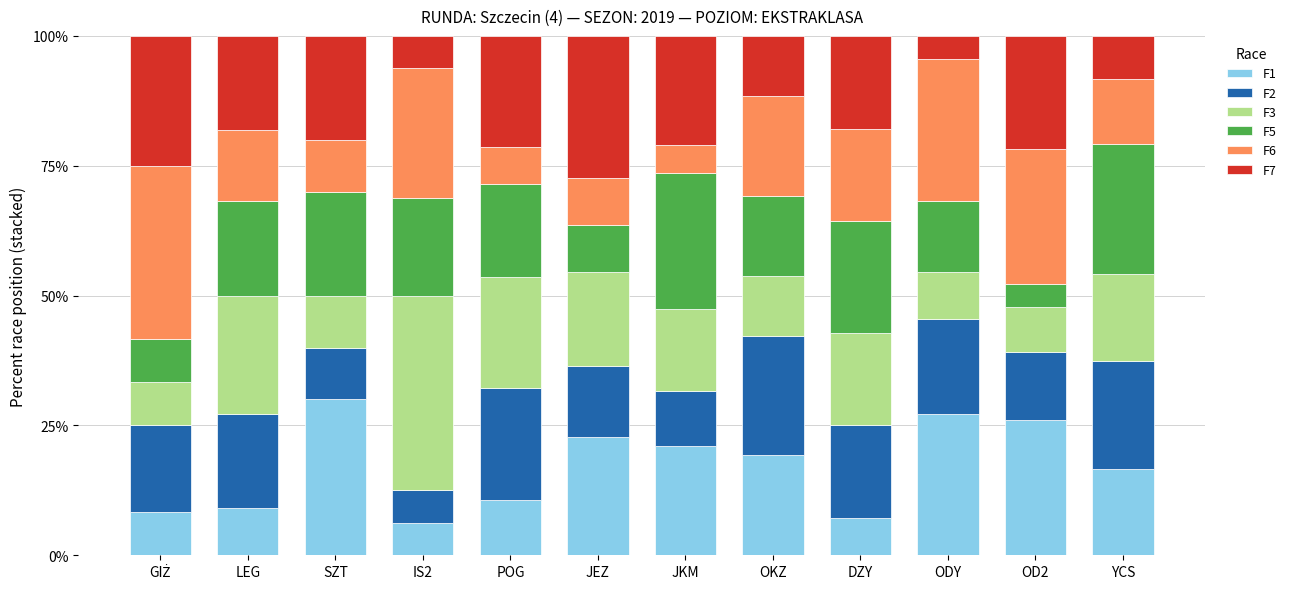

What is the difference between the maximum and second lowest values in the F1 series?

22.9